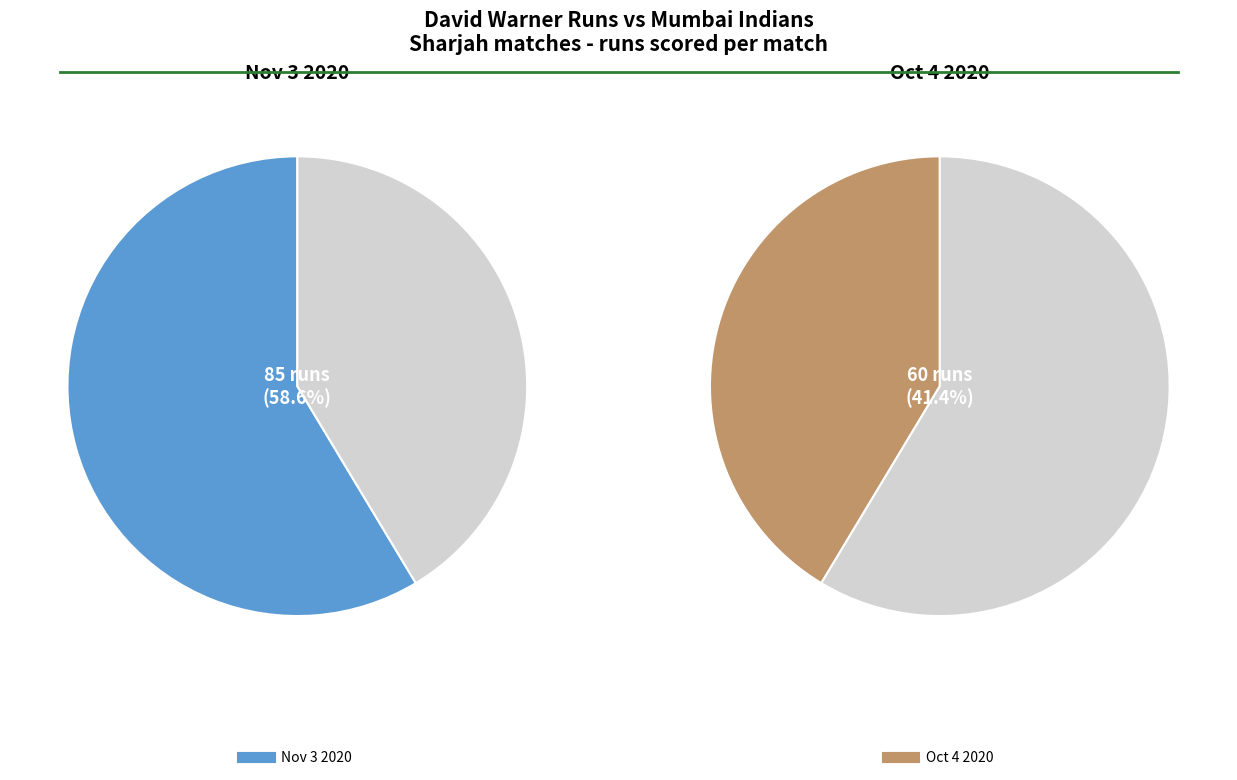

Count the number of slices in the pie.

2